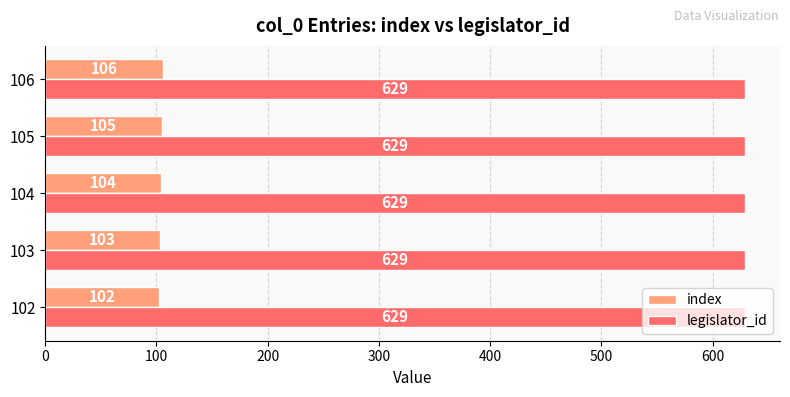

List the series in order of their overall mean, highest first.

legislator_id, index